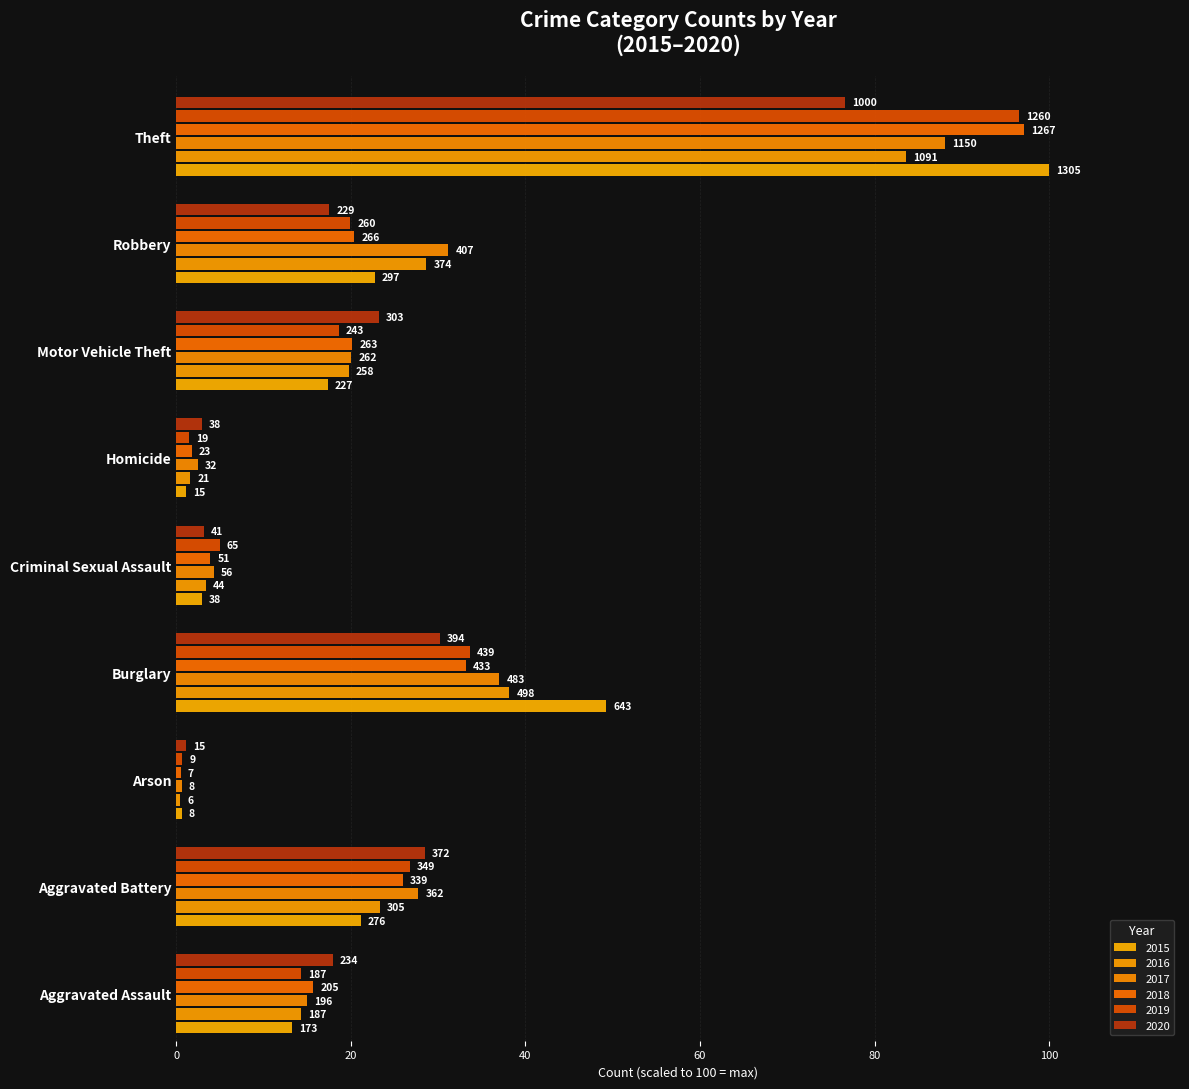

Which series has the largest range (max minus min)?

2015